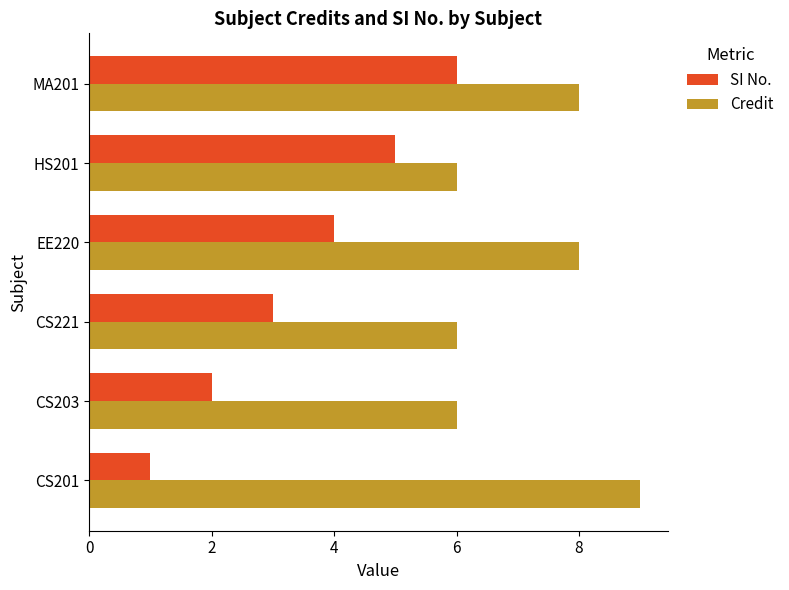

What is the difference between the second highest and minimum values in the SI No. series?

4